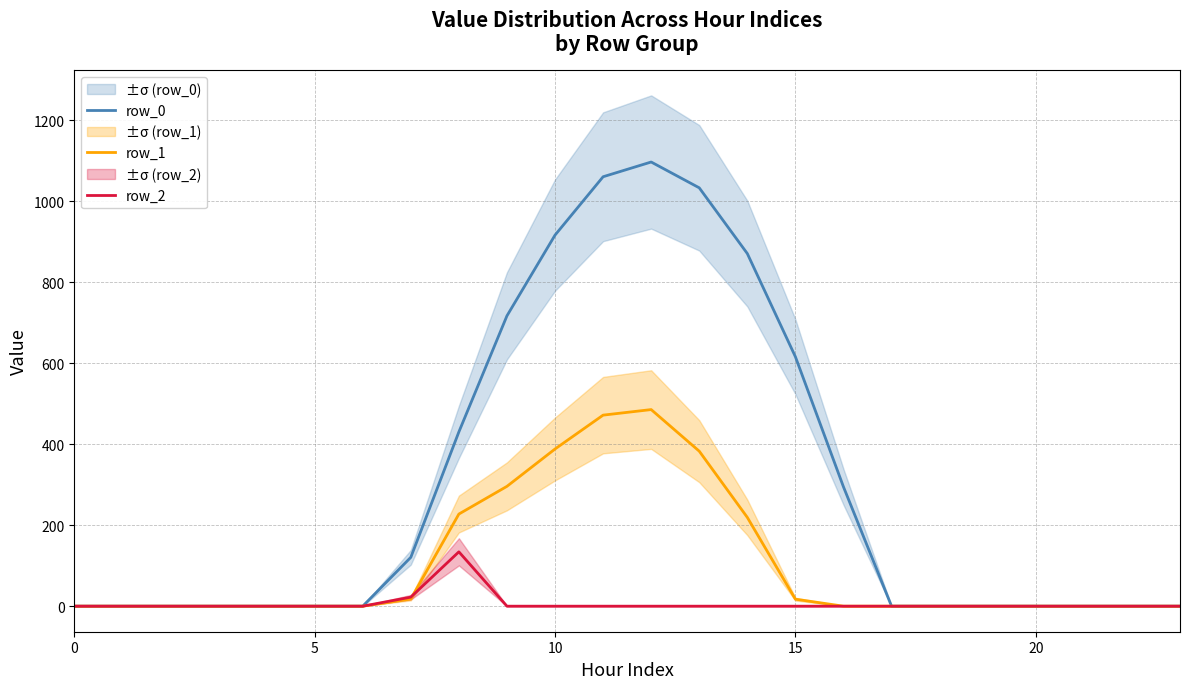

Where is row_0 nearest to the value 548?

15